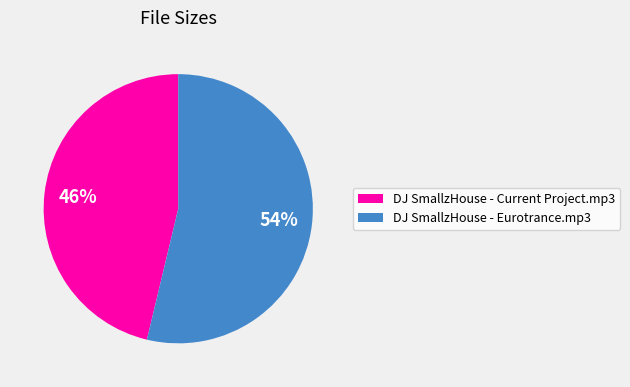

To the nearest percent, what is the combined percentage of DJ SmallzHouse - Eurotrance.mp3 and DJ SmallzHouse - Current Project.mp3?

100%